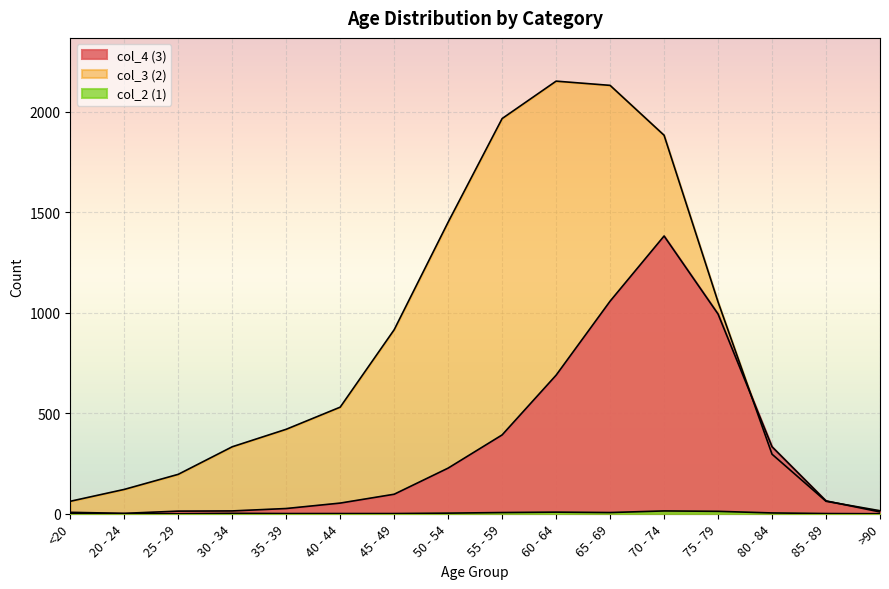

At which label does col_3 (2) reach its minimum?

>90